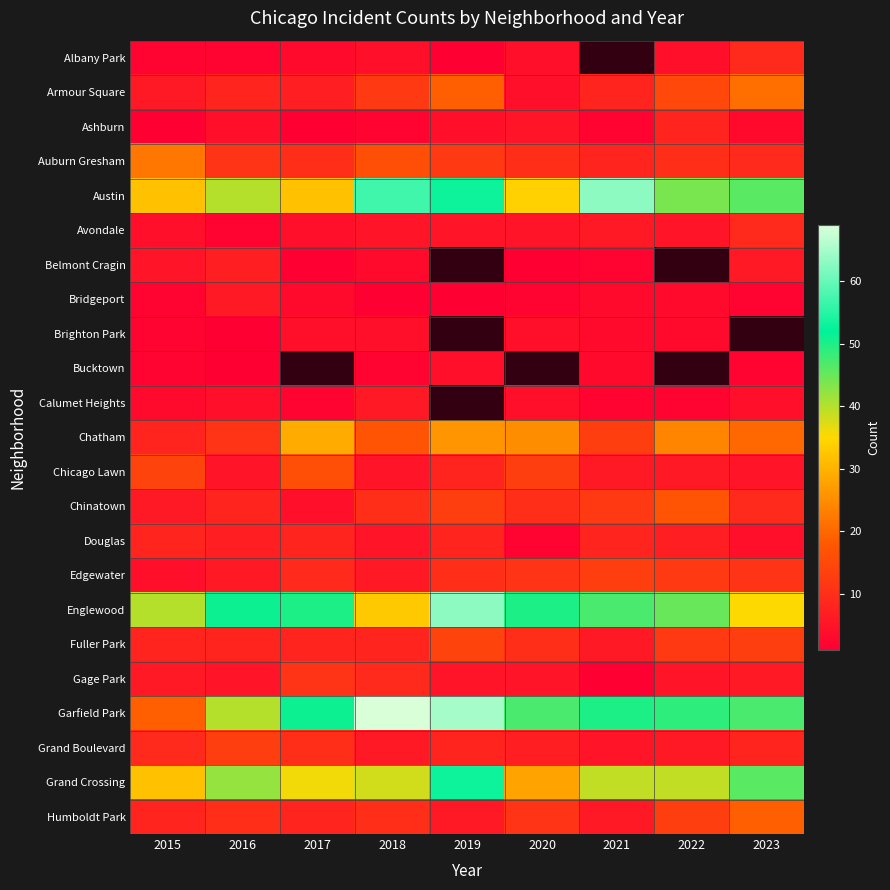

How many data points does each series have?

9